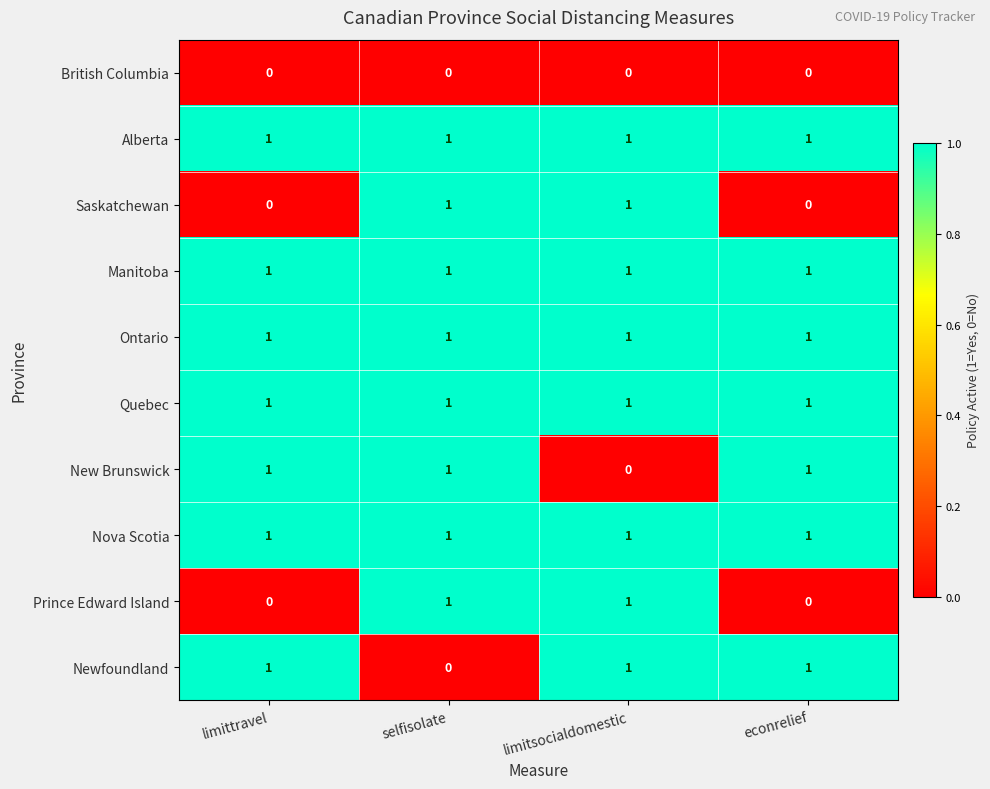

How many Newfoundland values are between 1 and 2?

3